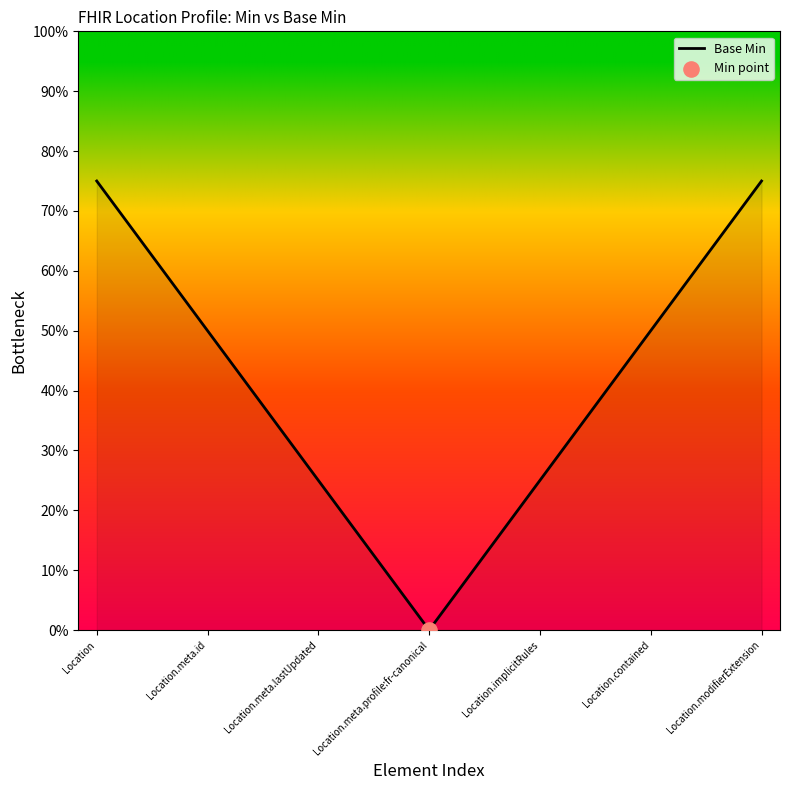

What is the difference between the maximum and minimum values?

75.0